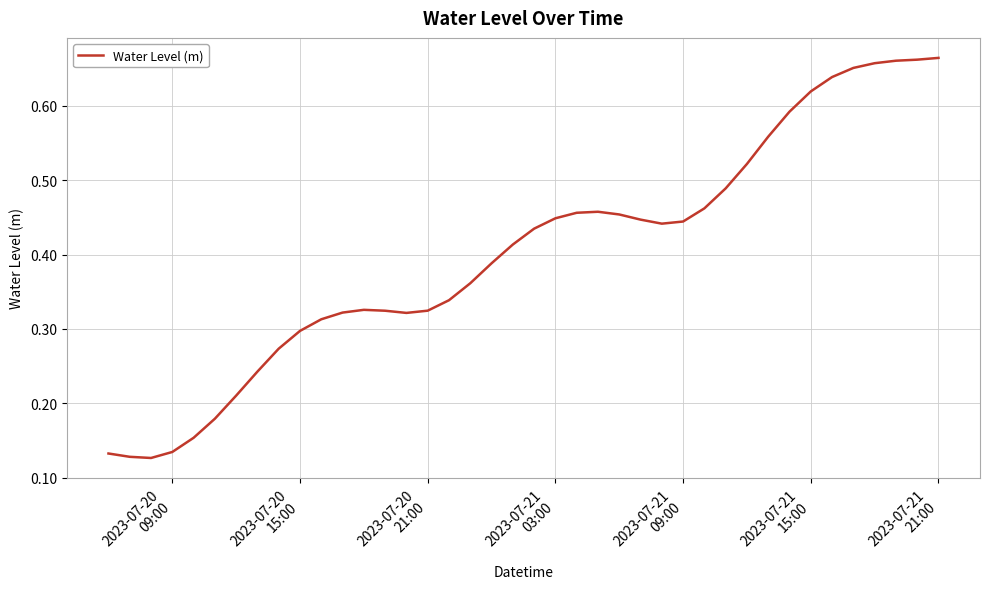

What is the sum of all values?

16.1